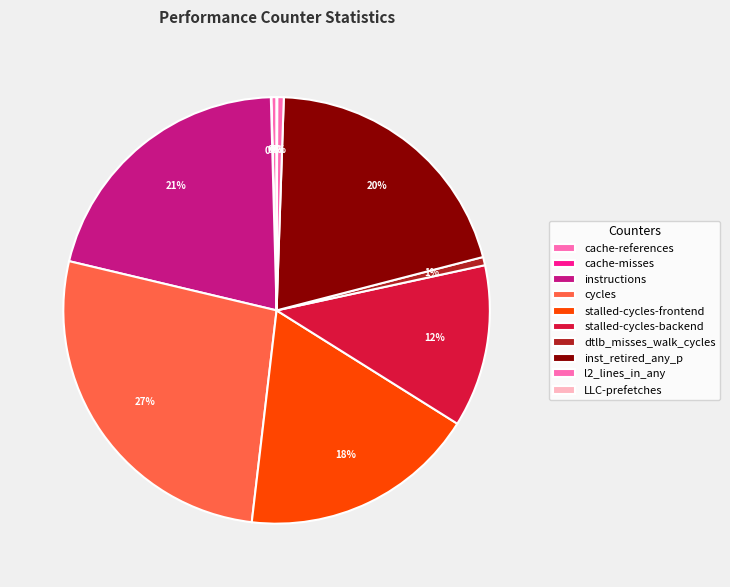

How much of the chart is everything except stalled-cycles-backend?

87.7%